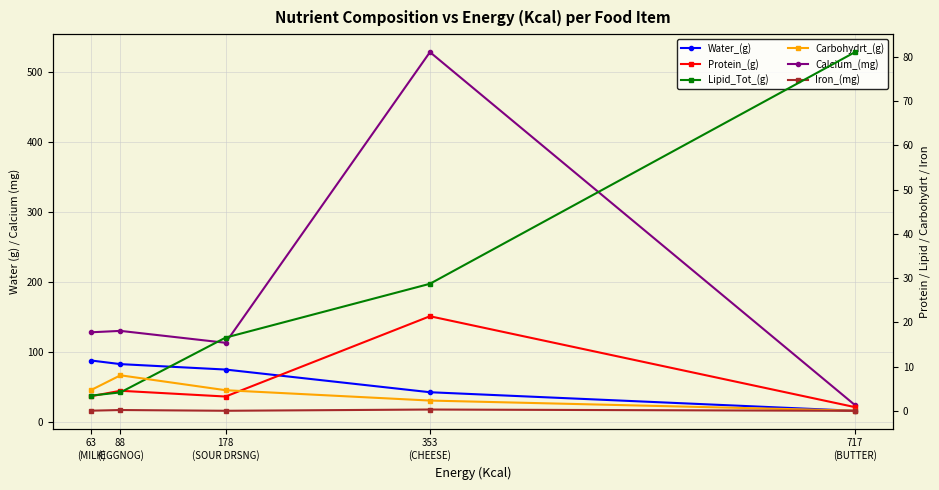

At which label does Iron_(mg) reach its peak?

353
(CHEESE)